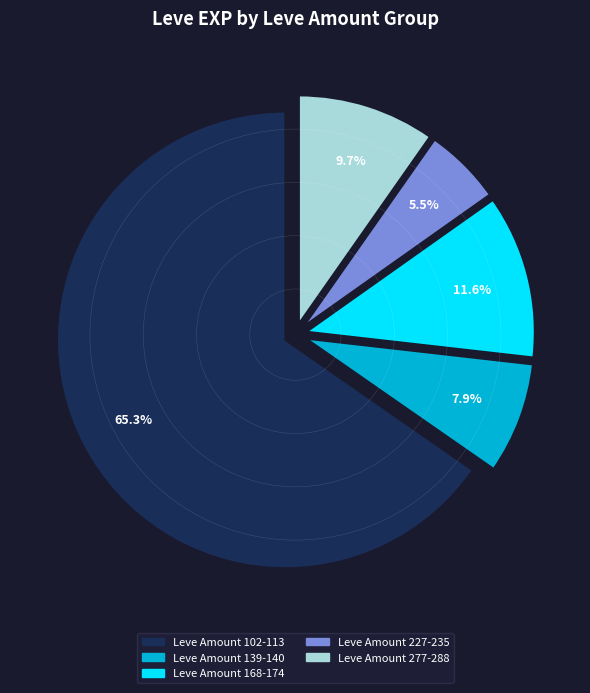

Is there any slice that represents more than half of the pie?

Yes